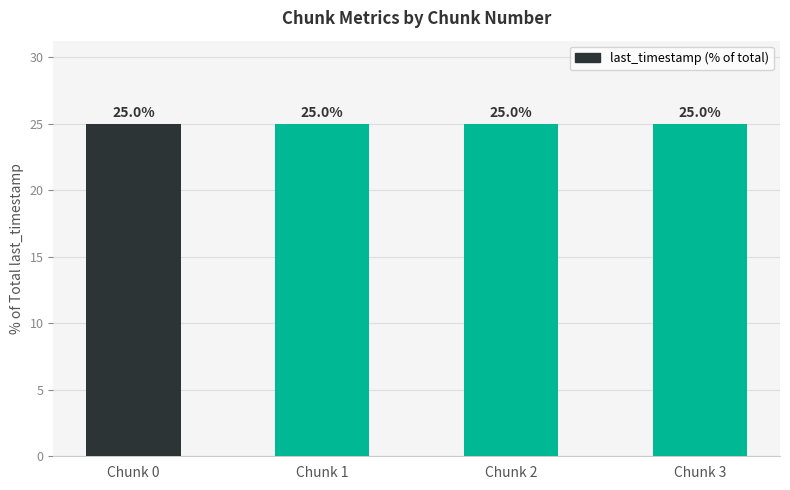

What is the value of the 1st bar from the left?

25.0